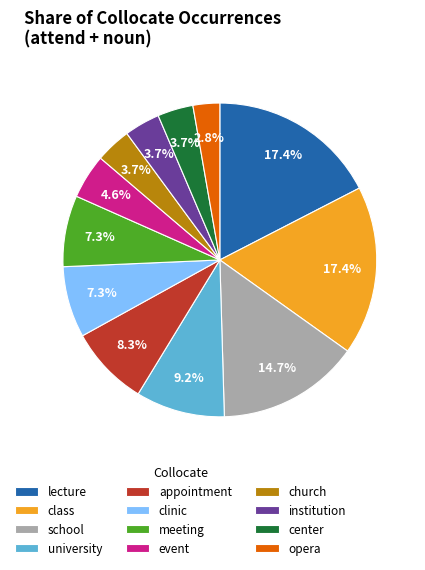

How many segments does this pie chart have?

12